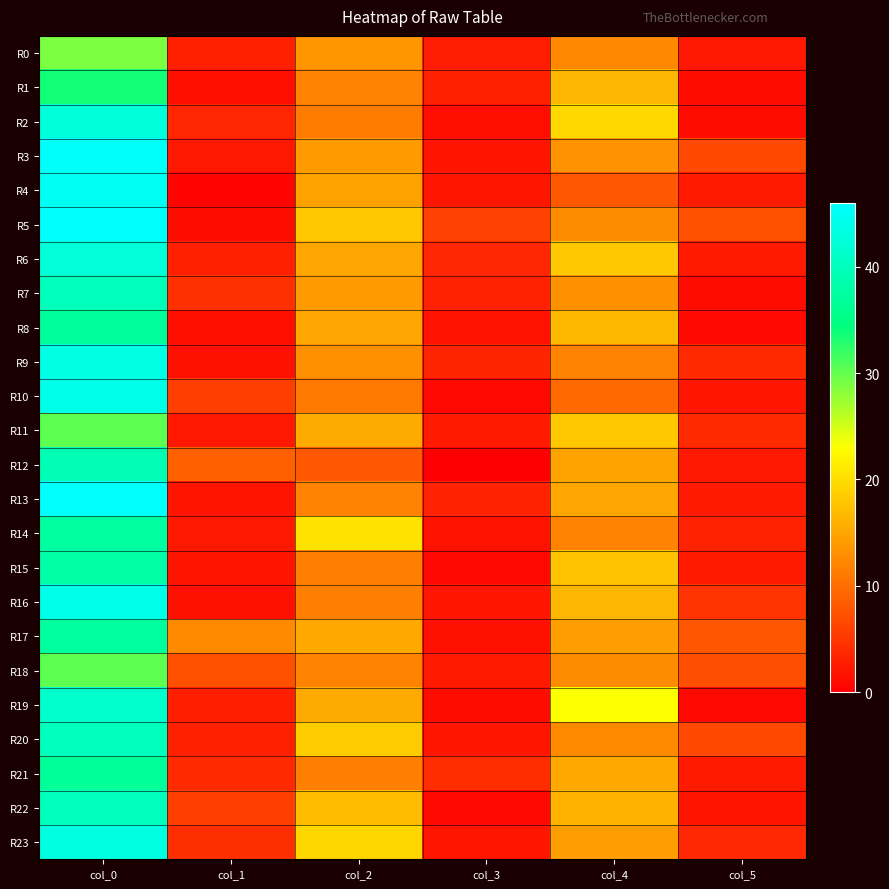

At how many categories does at least one series exceed 21?

2